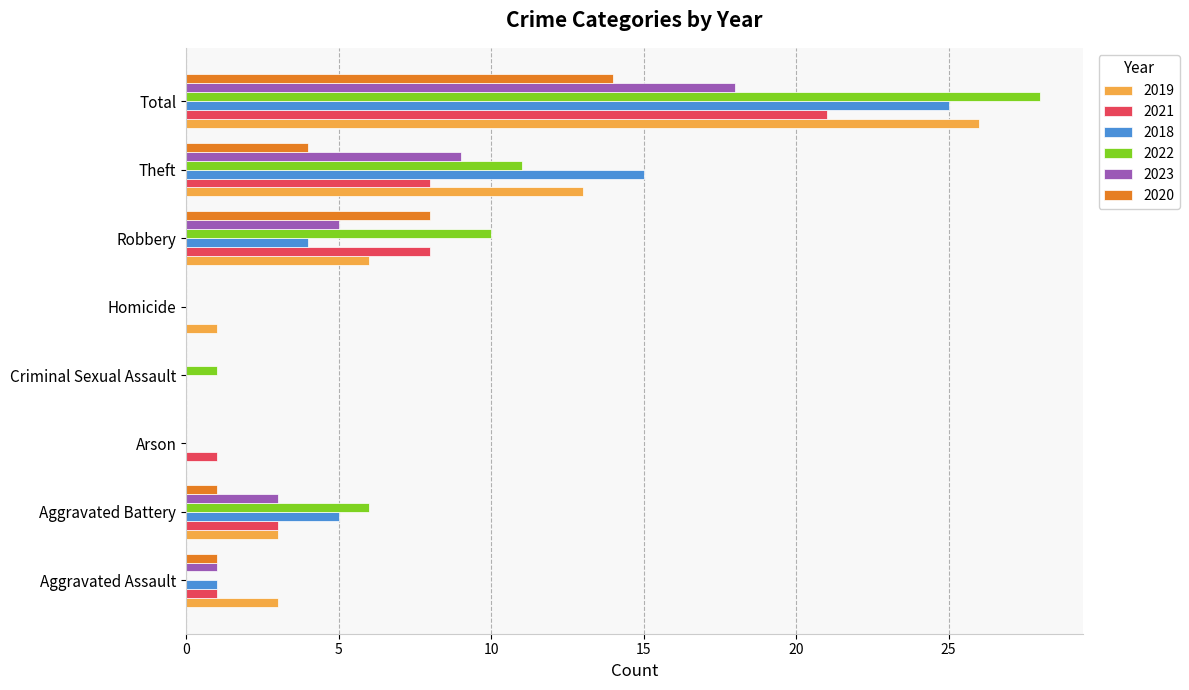

Which series changed the most between Aggravated Assault and Total?

2022